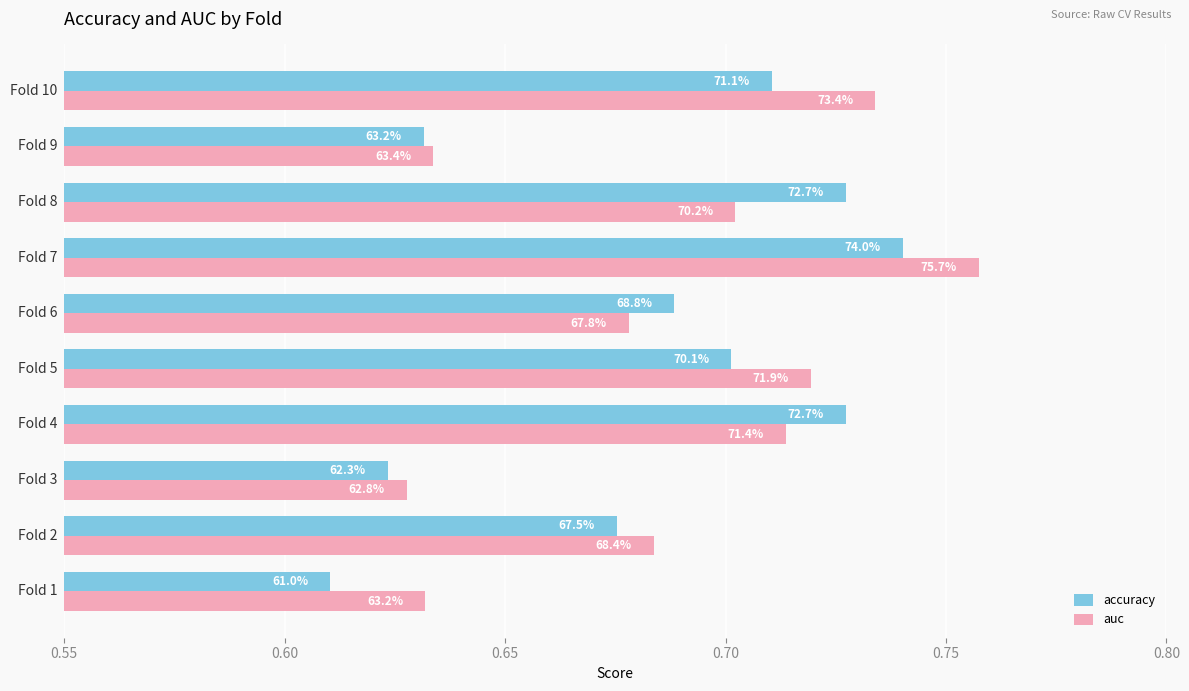

What are all the series names shown in the legend?

accuracy, auc